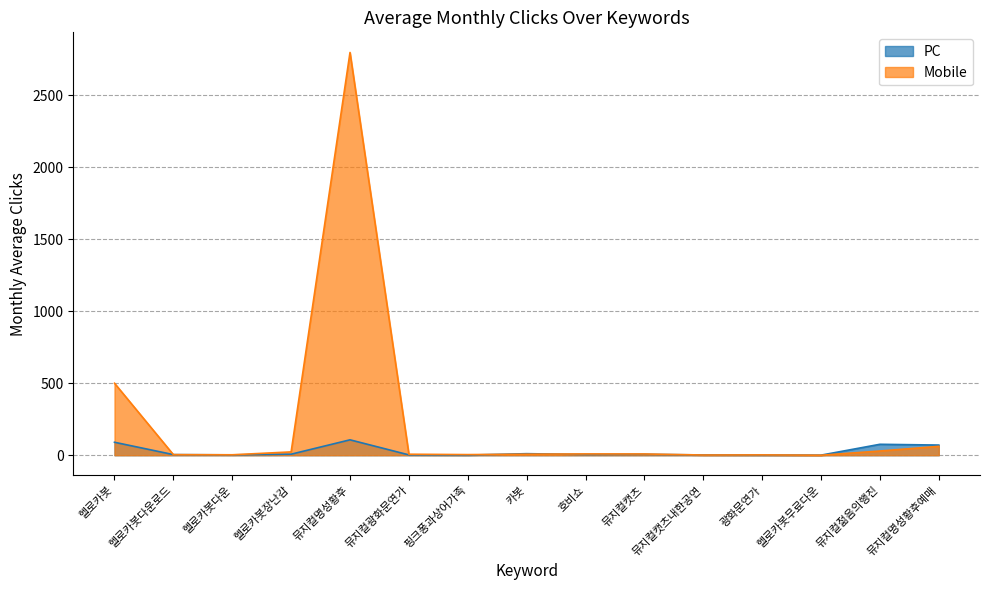

True or false: PC has more than 0 interior local peaks.

True